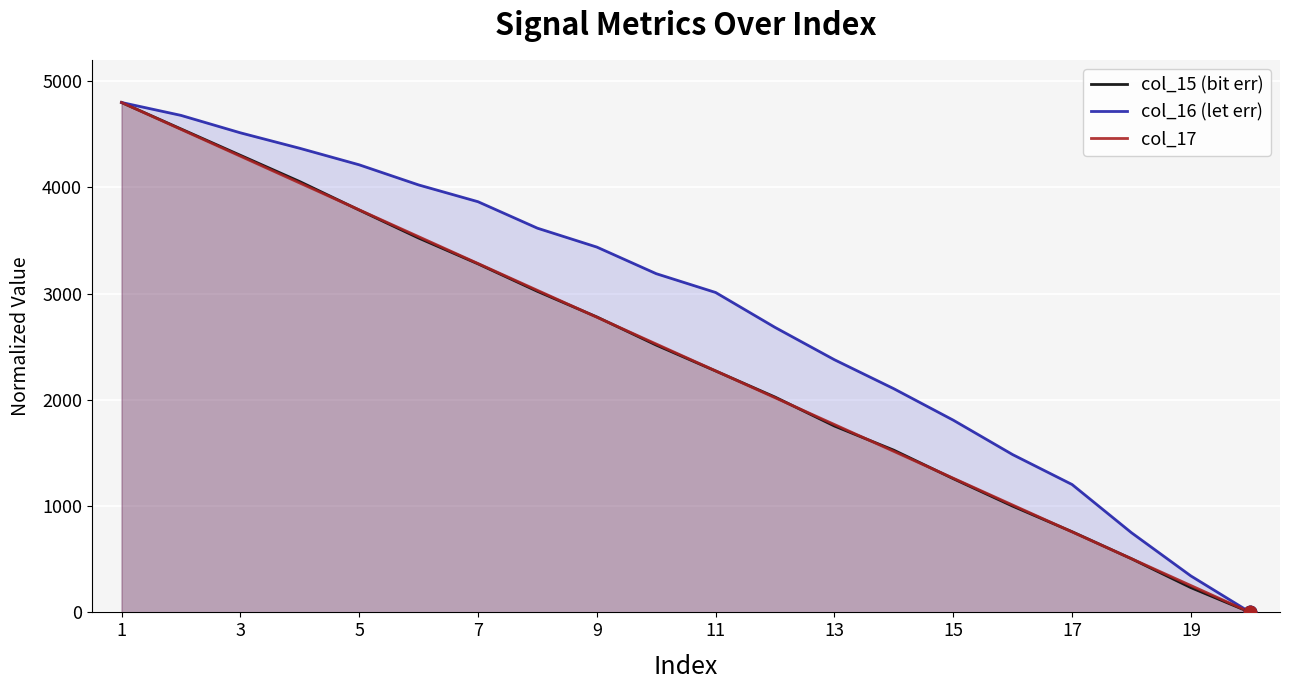

At how many categories does at least one series exceed 2227?

13